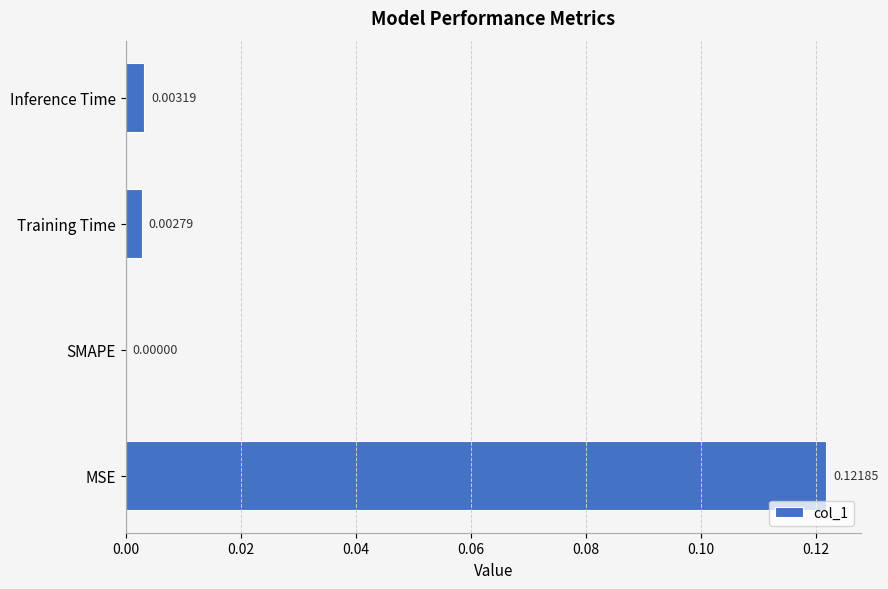

Which category has the highest value across all series?

MSE